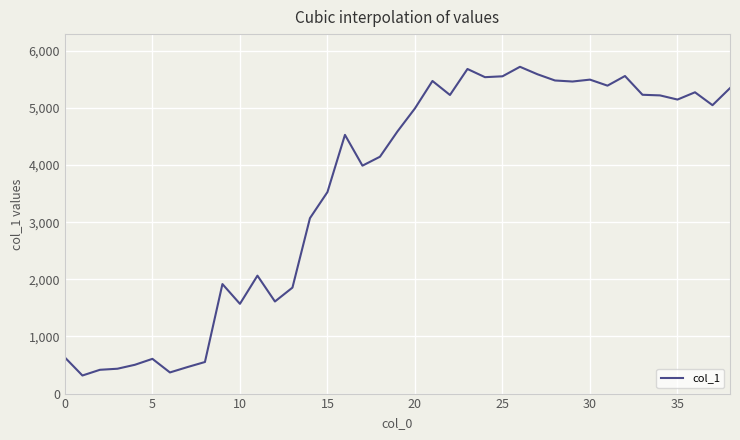

What is the difference between the maximum and minimum values?

5404.9